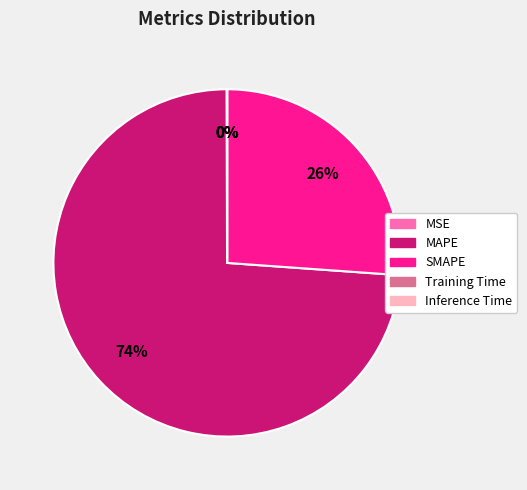

To the nearest percent, what is the difference between the largest and smallest slice percentages?

74%